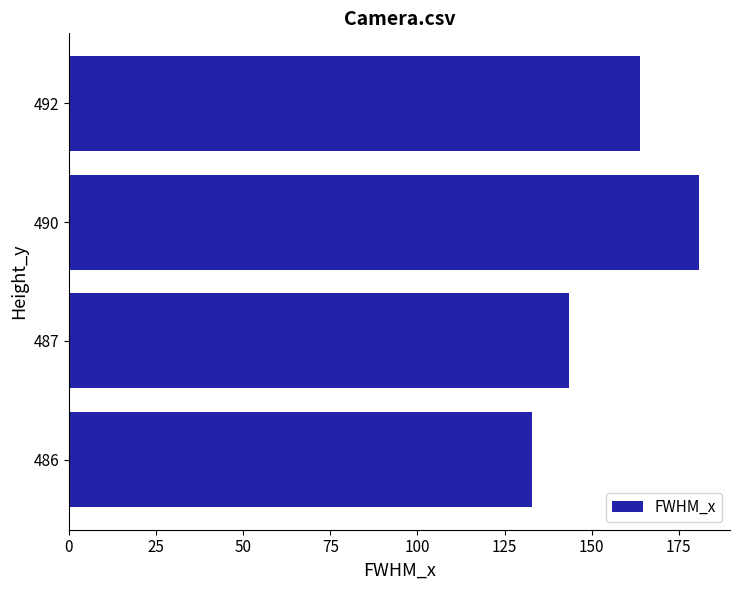

Rank the categories by value from highest to lowest.

490, 492, 487, 486